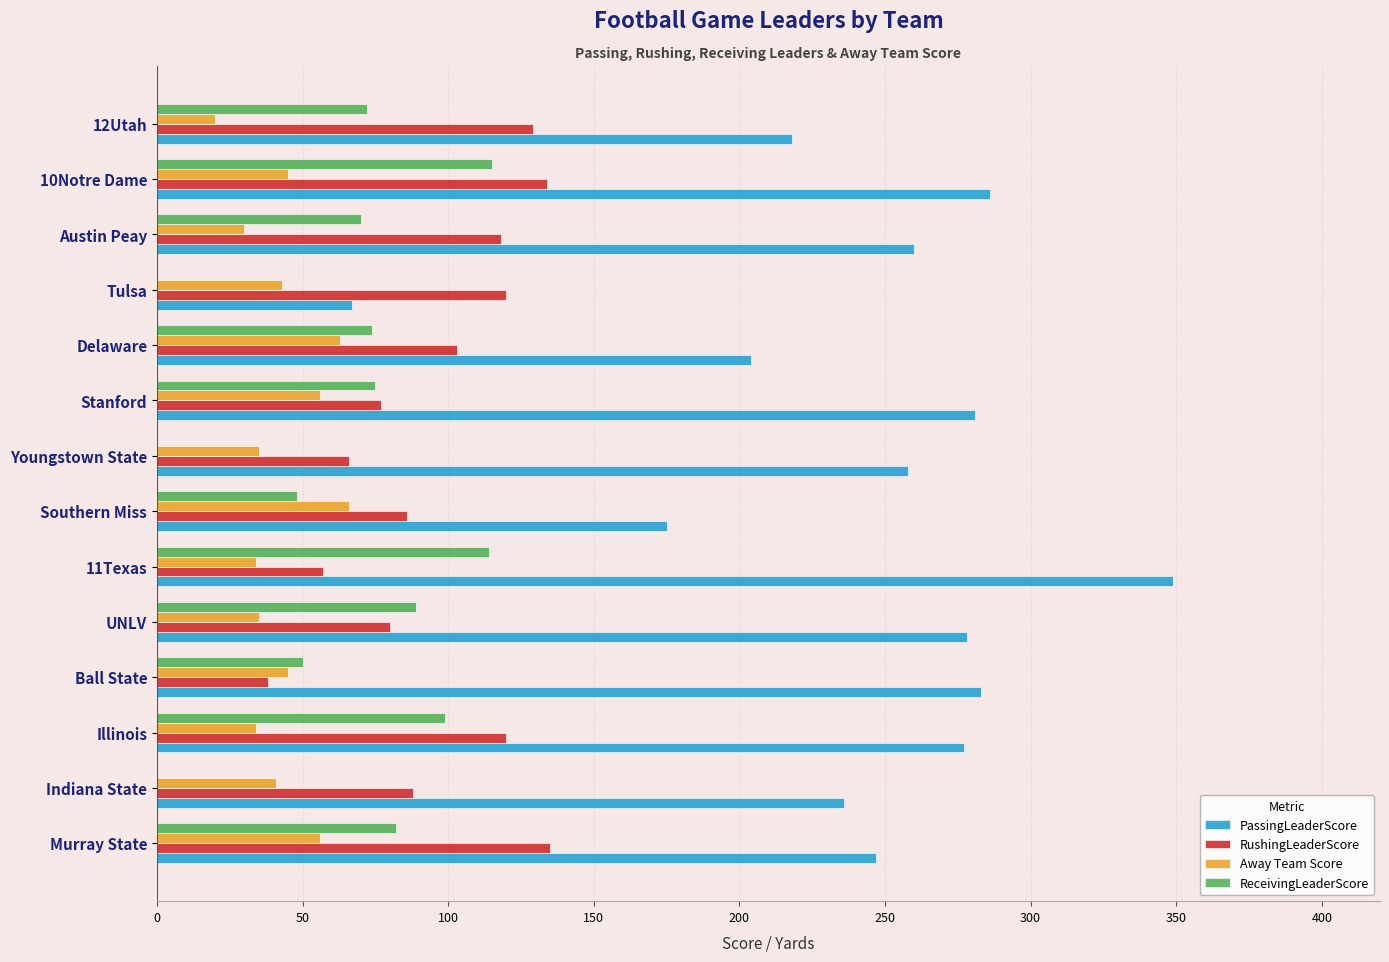

The value of RushingLeaderScore at Austin Peay is 118. True or false?

True